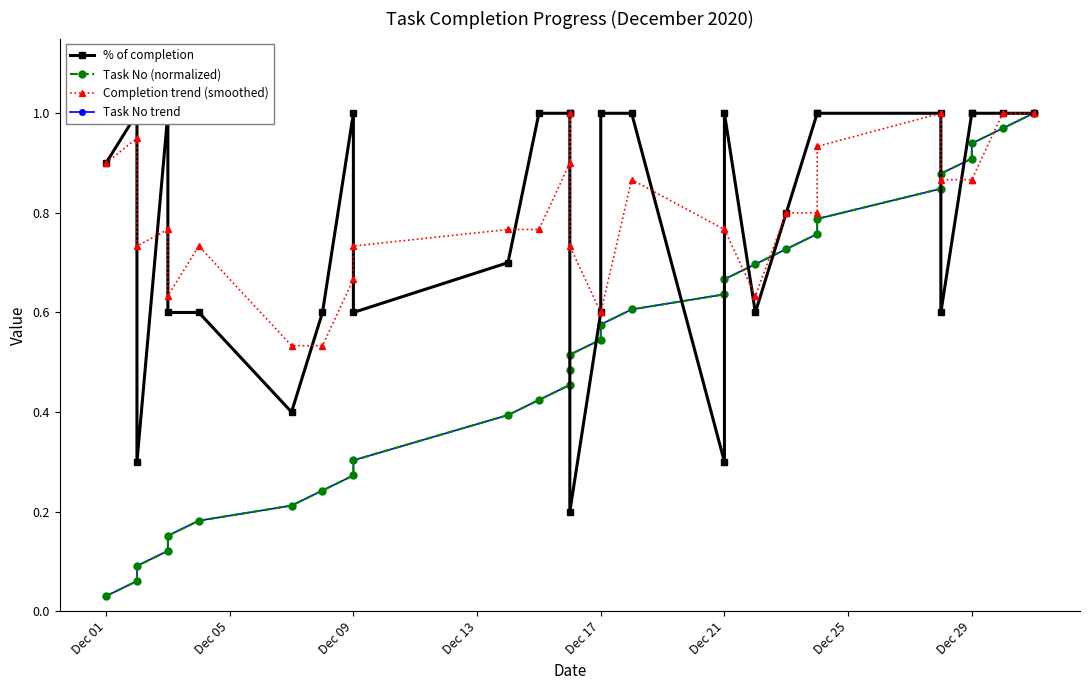

Read the Completion trend (smoothed) value at Dec 21.

0.8